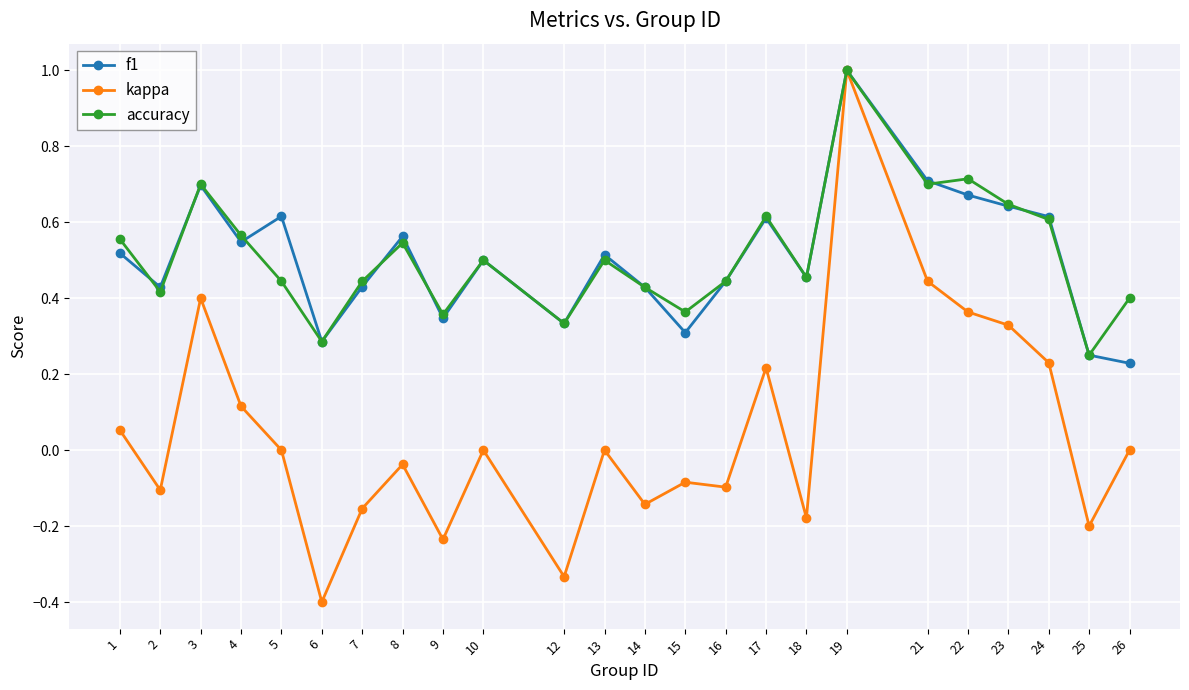

Which category has the lowest value in the f1 series?

26